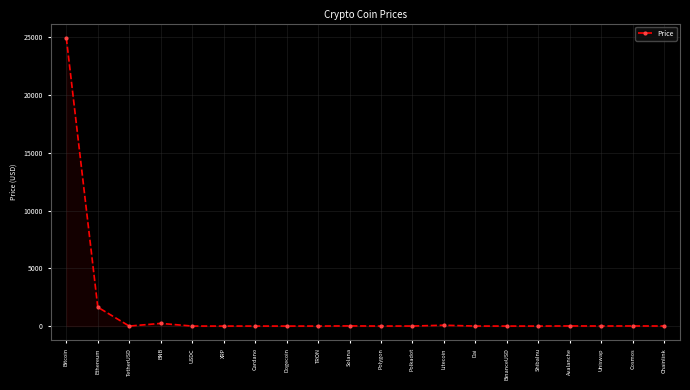

Is it true that the value at Ethereum is 435.5?

False